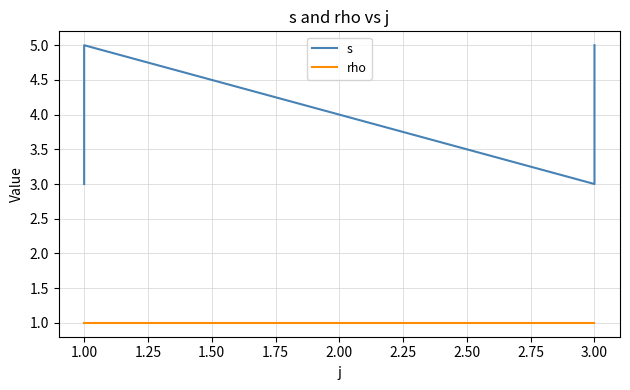

True or false: s and rho cross at least once.

False